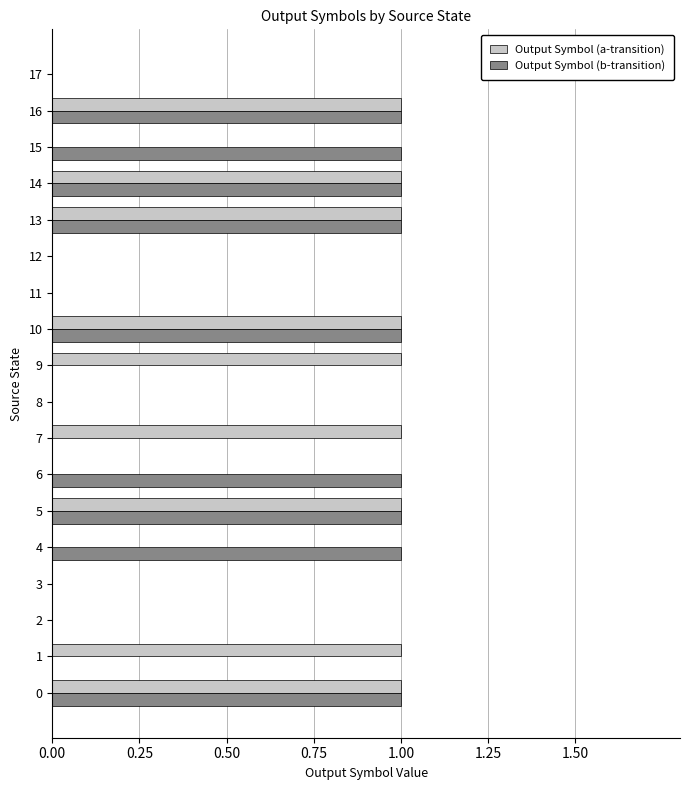

Is it true that Output Symbol (b-transition) equals 1 at 5?

True